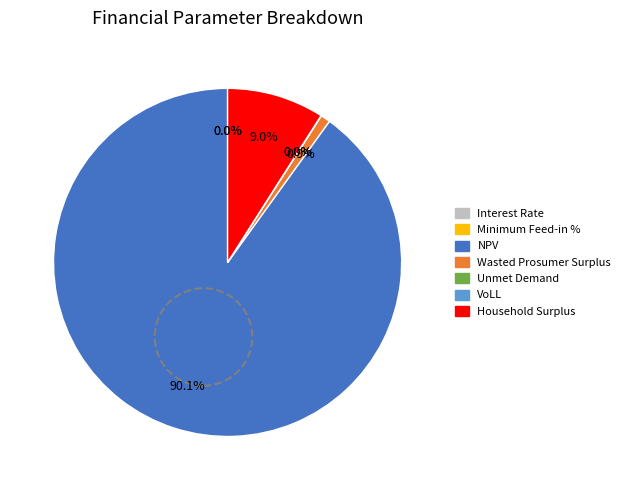

To the nearest percent, what is the combined percentage of Wasted Prosumer Surplus and NPV?

91%